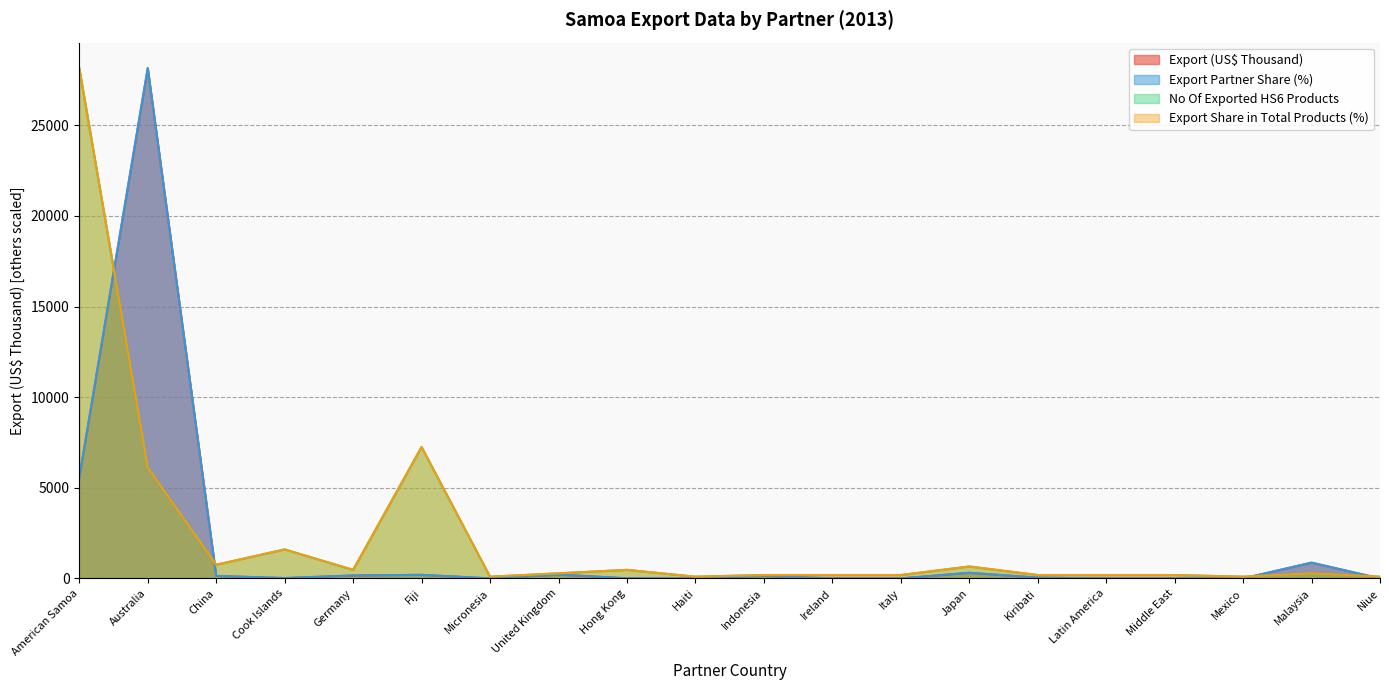

How many interior local peaks does the No Of exported HS6 digit Products series have?

5